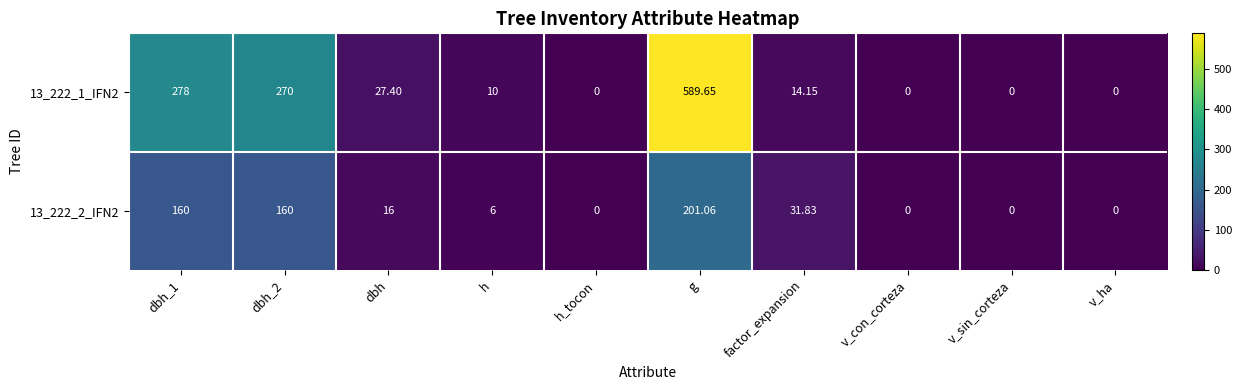

Rank the series by their maximum value, from lowest to highest.

13_222_2_IFN2, 13_222_1_IFN2